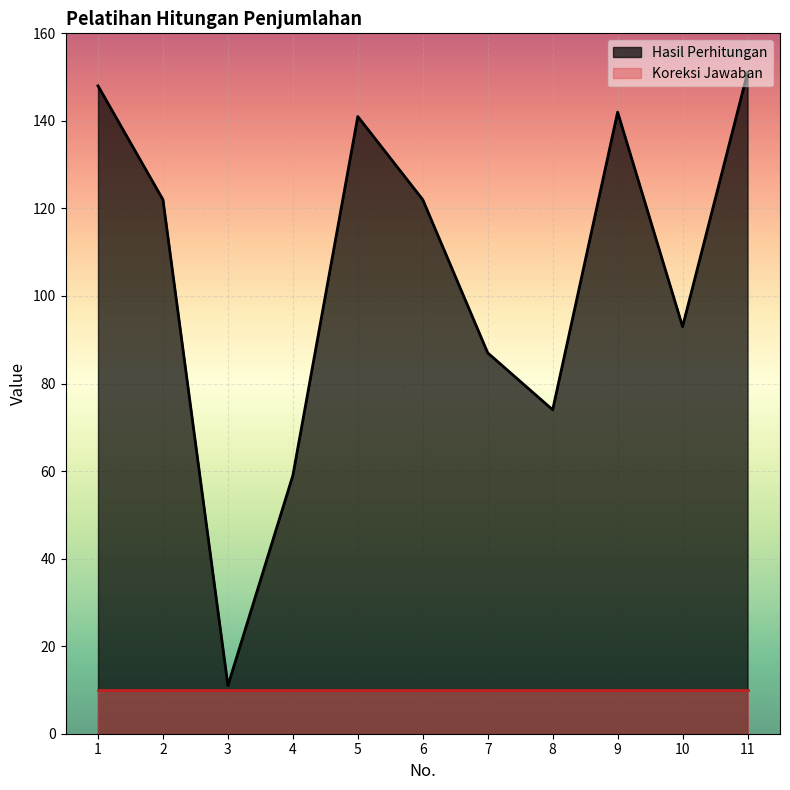

The chart shows a value of 87 at 7. True or false?

True